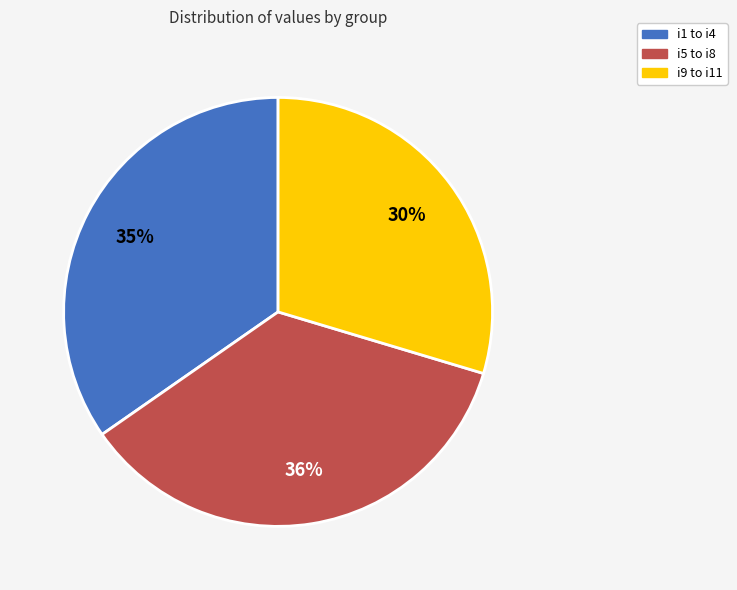

To the nearest percent, what is the average slice percentage?

33%